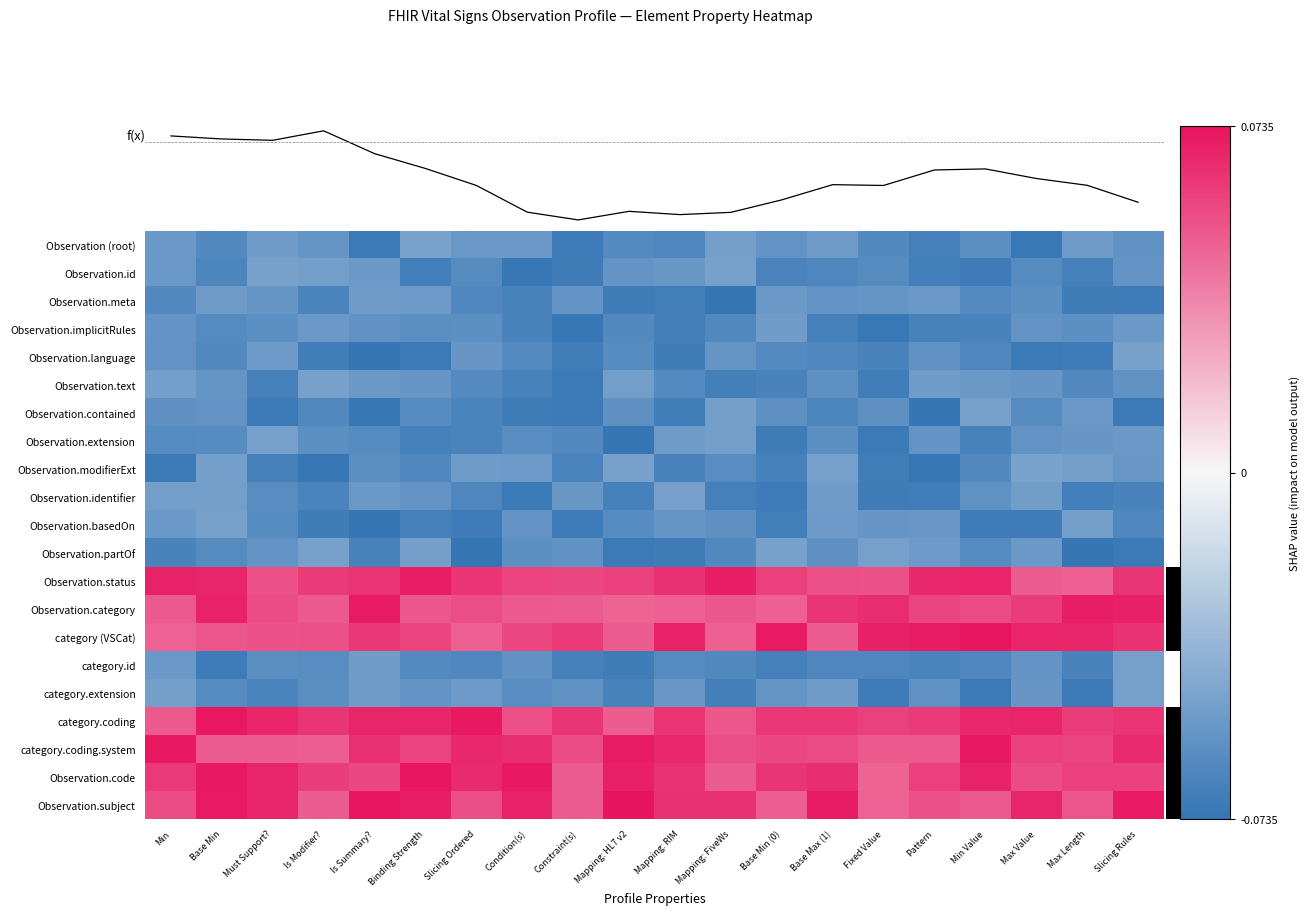

At which category is the sum across all series the highest?

Base Min